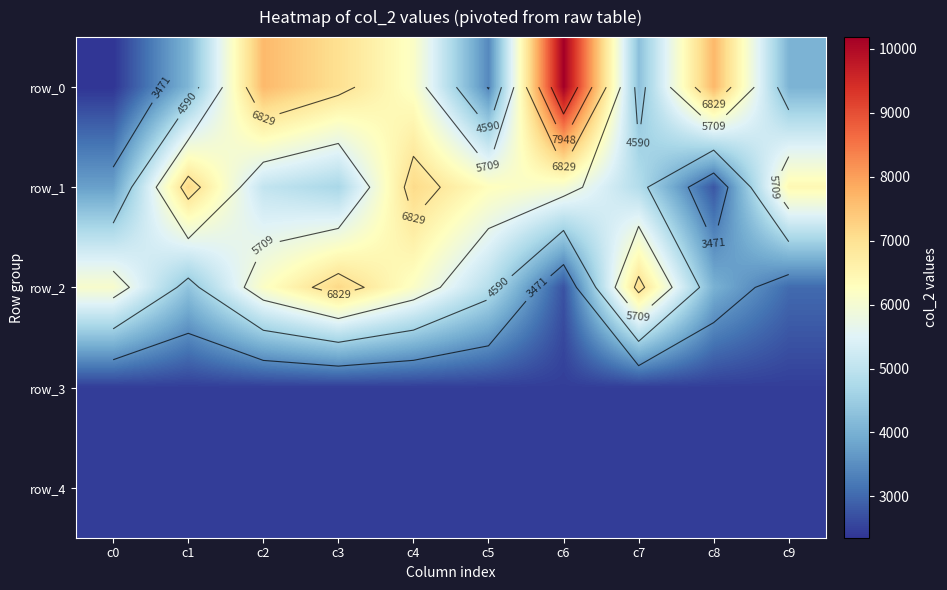

List the labels in order of row_3 value, smallest first.

c0, c1, c2, c3, c4, c5, c6, c7, c8, c9